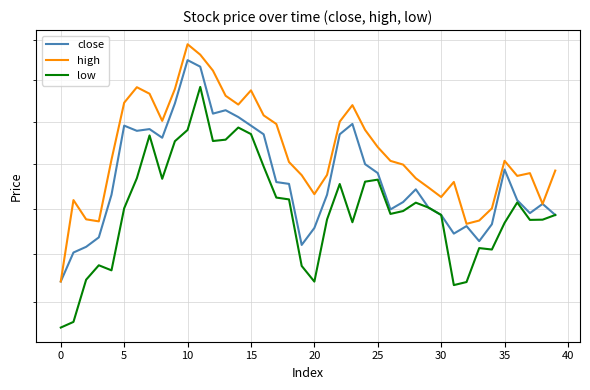

Does the chart display data point markers on the line(s)?

No